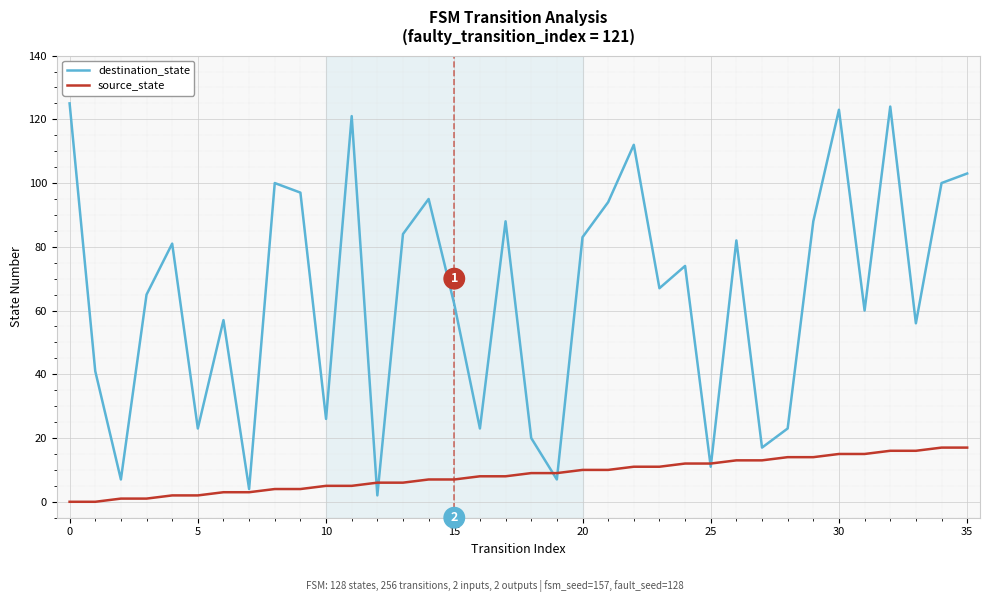

Reading right to left, what are all the values shown in this chart?

destination_state: 103	100	56	124	60	123	88	23	17	82	11	74	67	112	94	83	7	20	88	23	62	95	84	2	121	26	97	100	4	57	23	81	65	7	41	125
source_state: 17	17	16	16	15	15	14	14	13	13	12	12	11	11	10	10	9	9	8	8	7	7	6	6	5	5	4	4	3	3	2	2	1	1	0	0